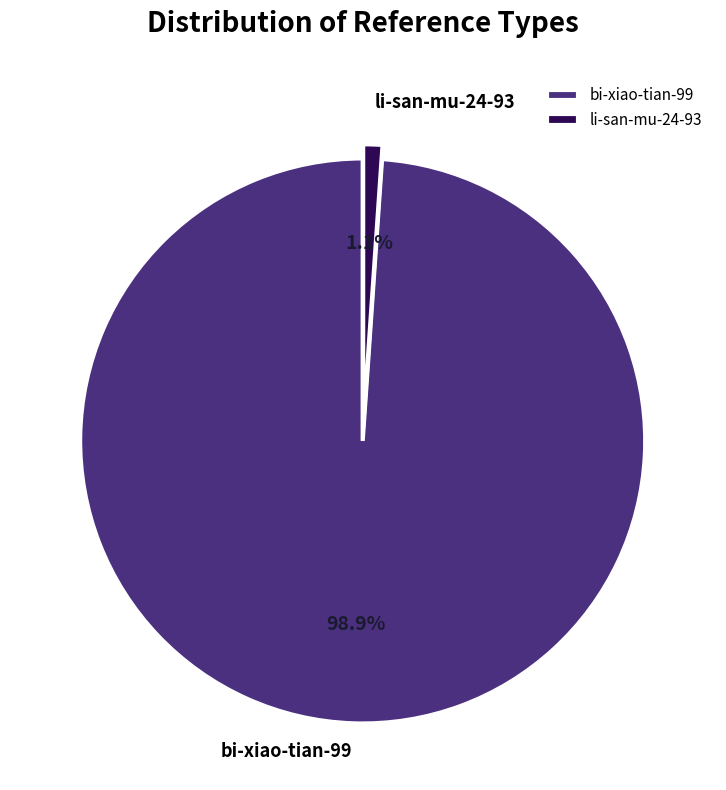

What is the majority slice?

bi-xiao-tian-99